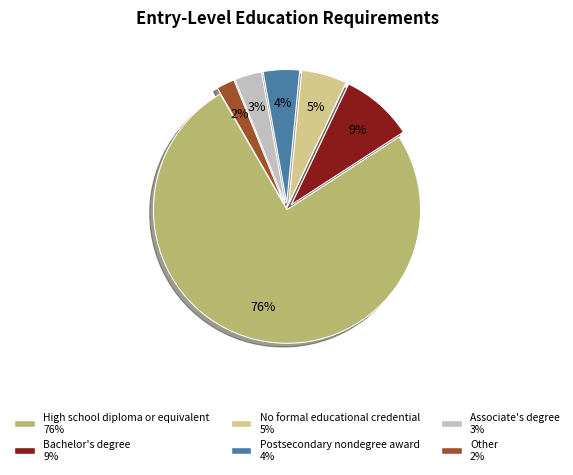

Which has a higher value, No formal educational credential or Other?

No formal educational credential